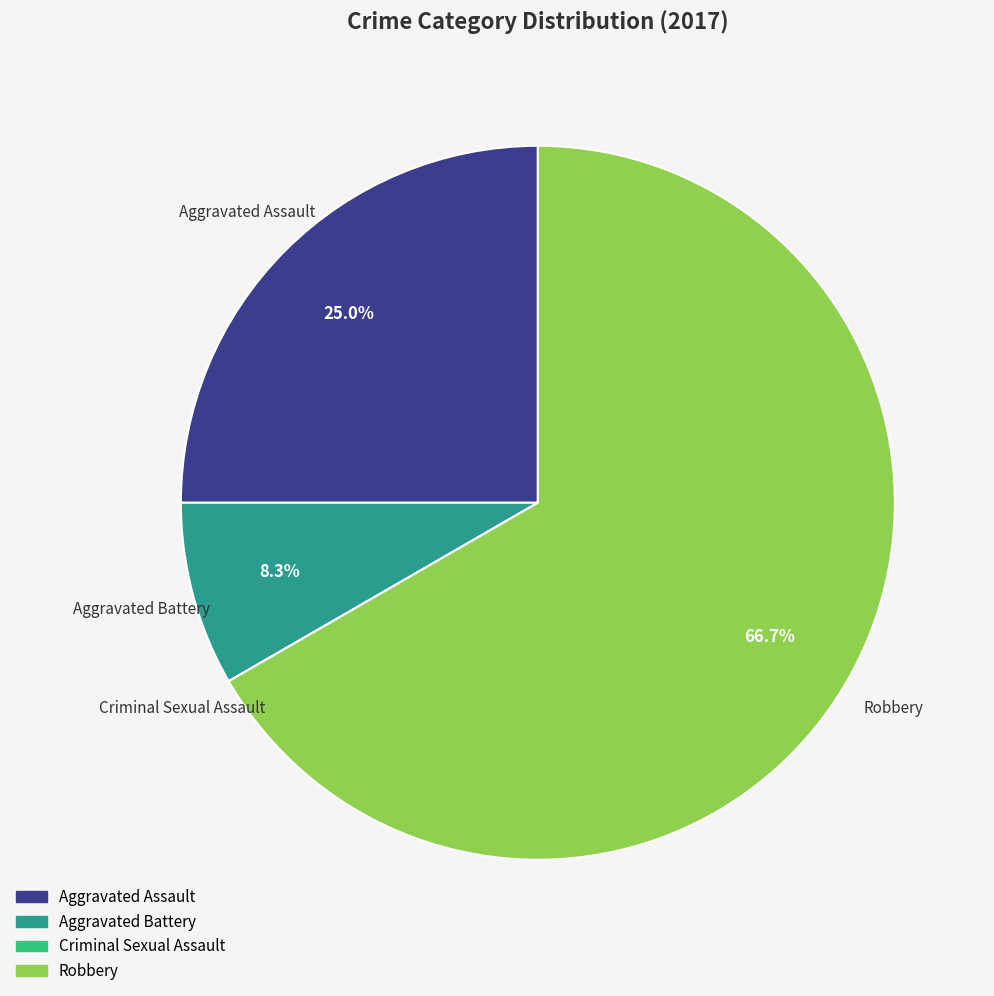

To the nearest percent, what is the difference between the largest and smallest slice percentages?

67%